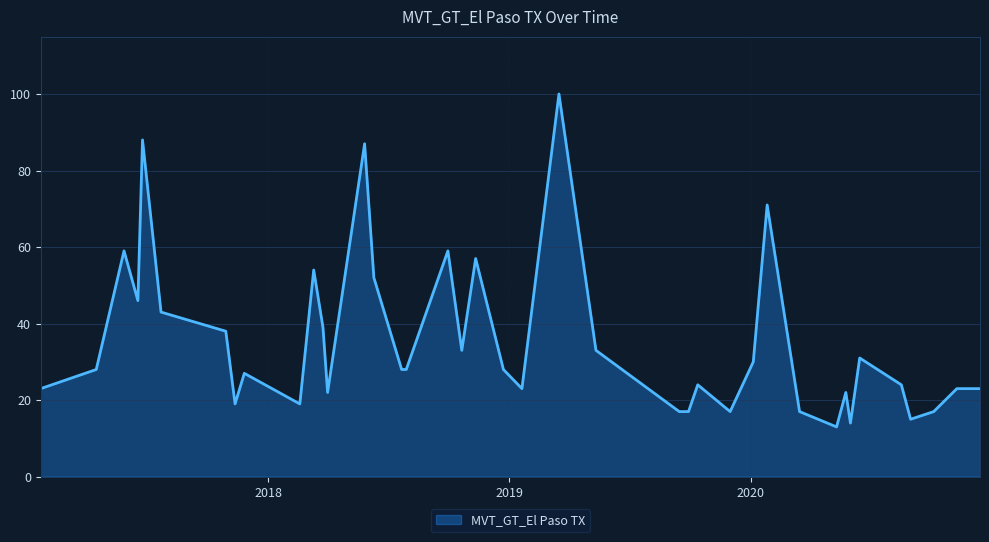

What is the minimum value shown in the chart?

13